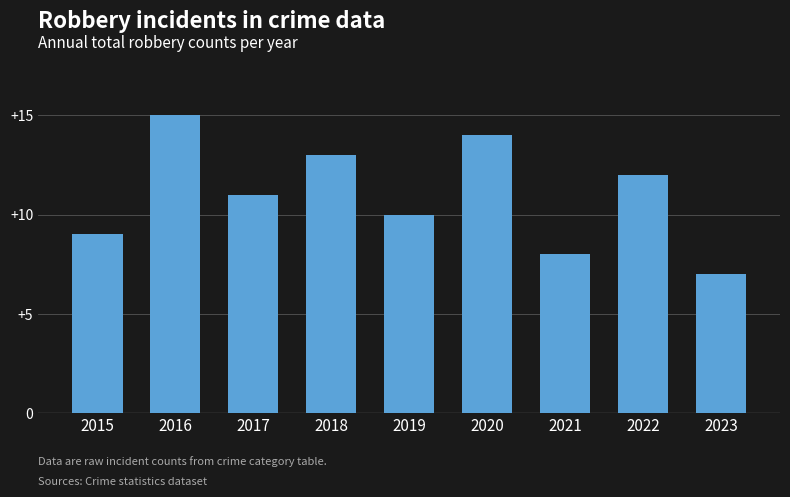

List the labels in order of value, largest first.

2016, 2020, 2018, 2022, 2017, 2019, 2015, 2021, 2023